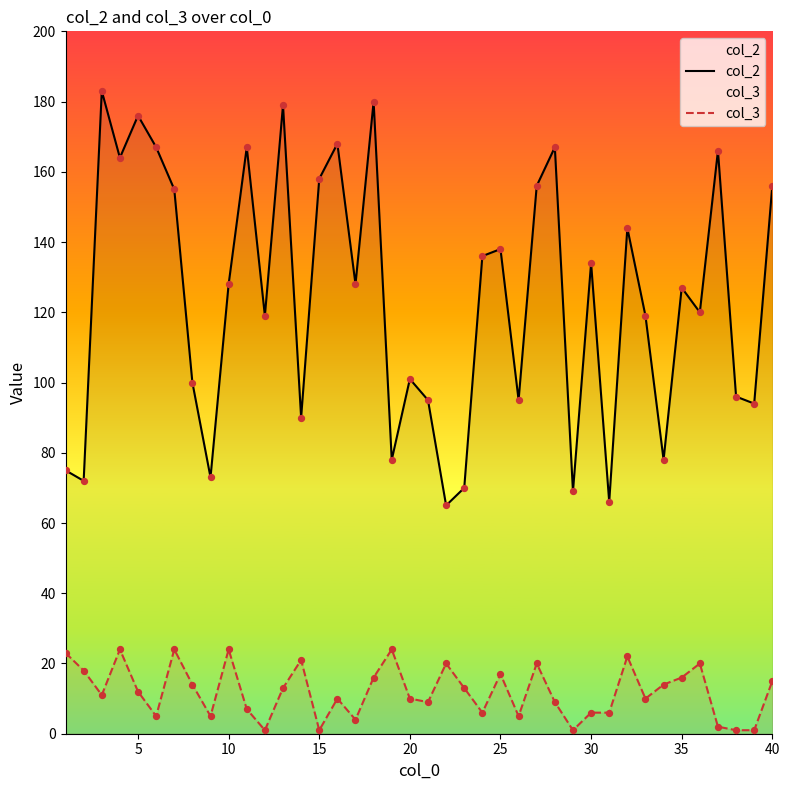

Which series has the largest Y range (max minus min)?

col_2